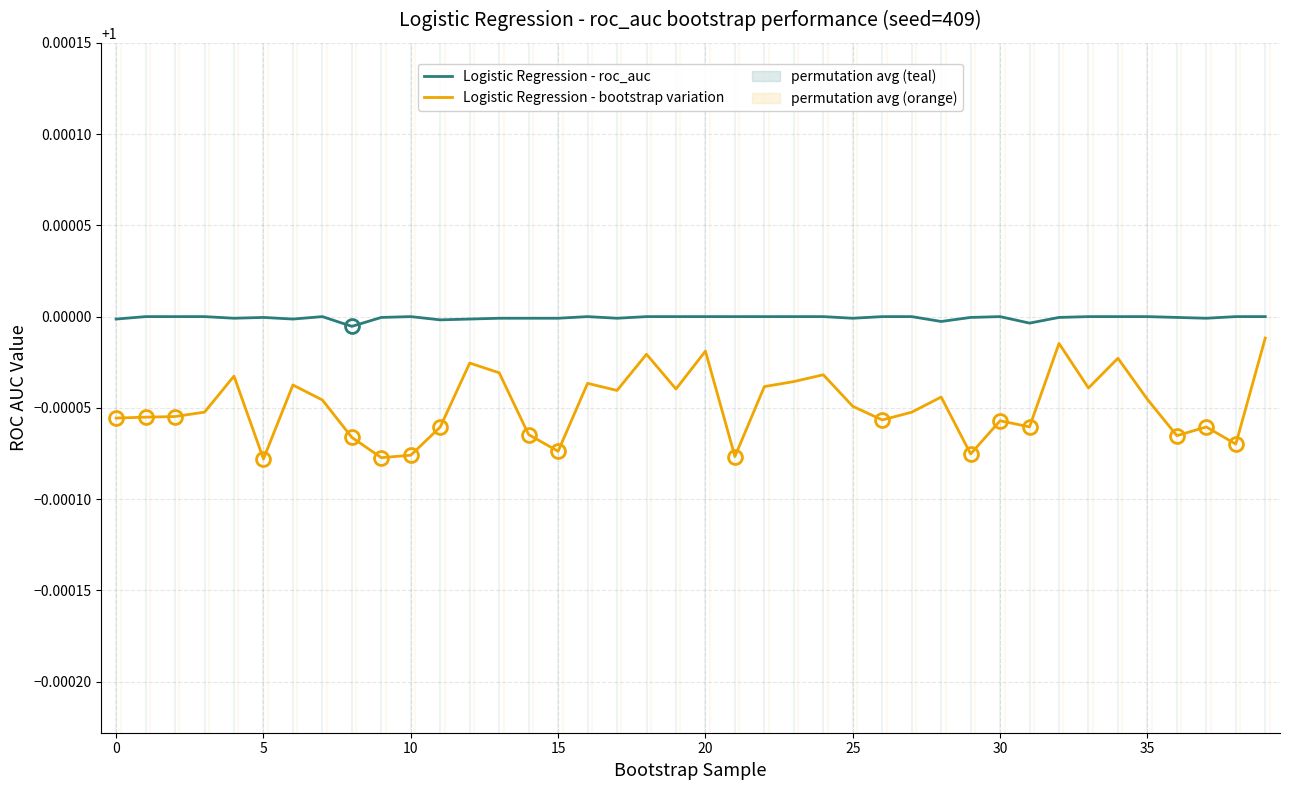

Which series has the largest total across all categories?

Logistic Regression - roc_auc